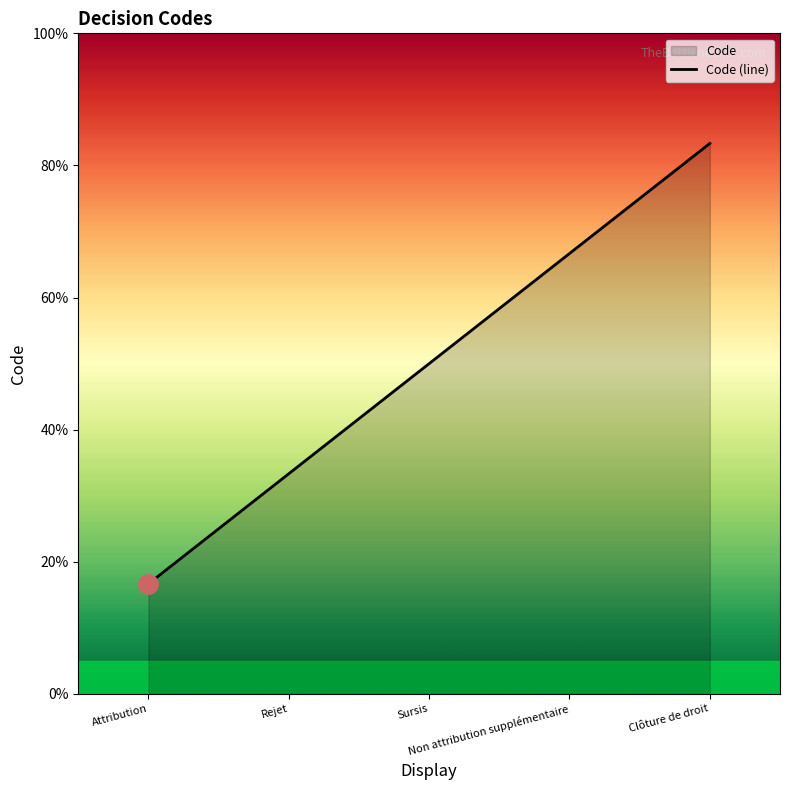

Rank the categories by value from highest to lowest.

Clôture de droit, Non attribution supplémentaire, Sursis, Rejet, Attribution